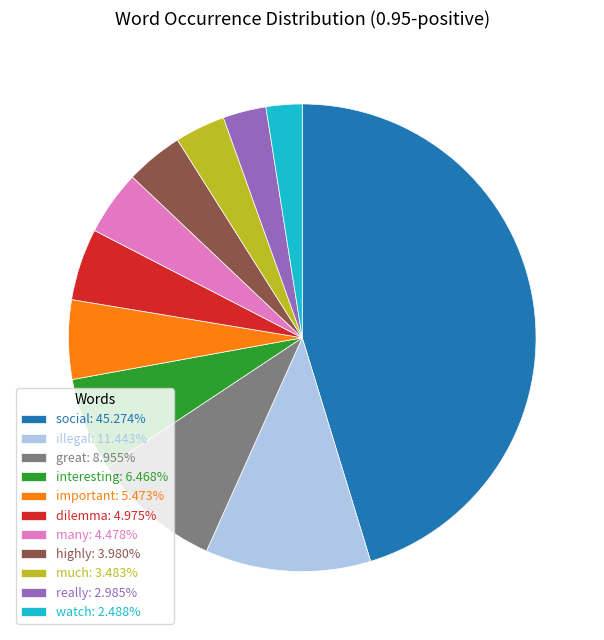

The interesting slice represents 6% of the pie. True or false?

True